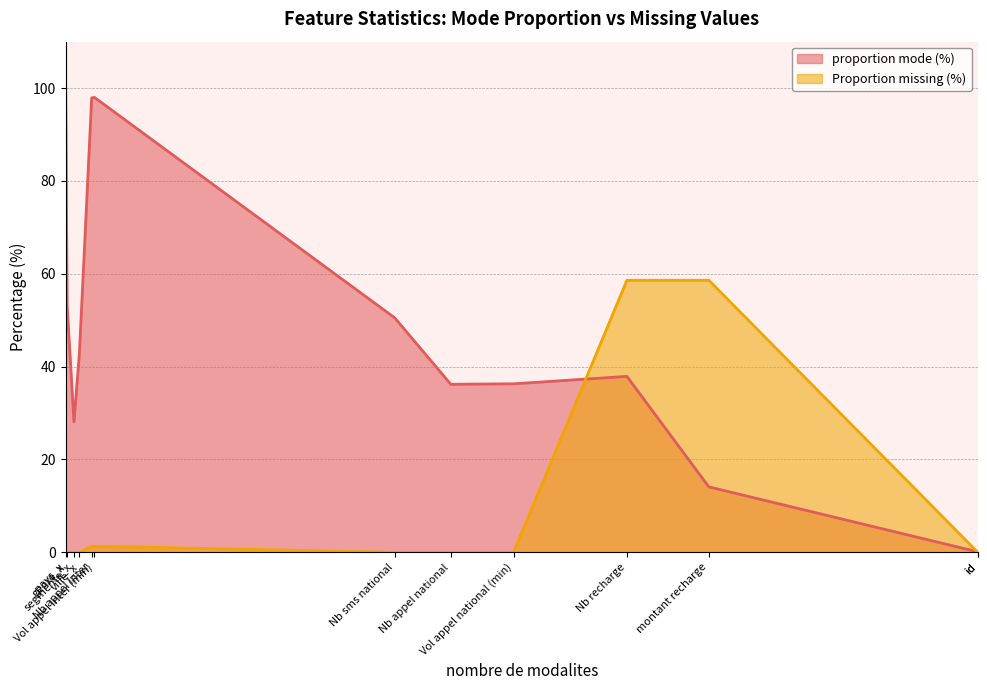

True or false: Proportion missing (%) has a value of 1.3 at Vol appel Inter (min).

True